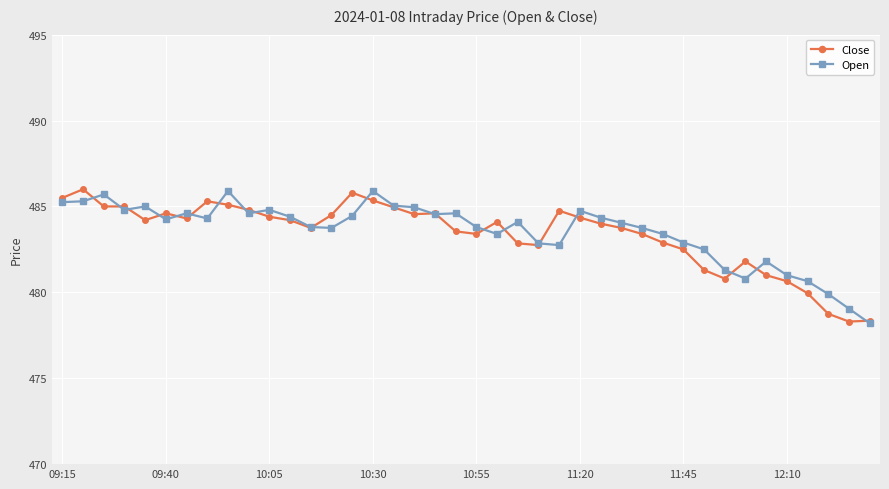

Does the chart have visible grid lines?

Yes